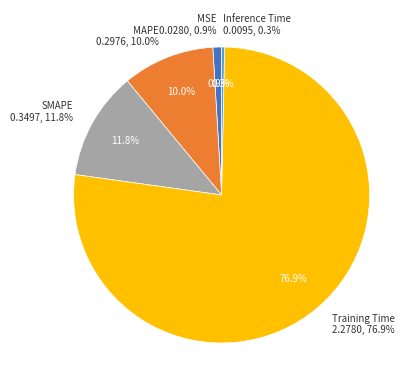

Which category has the smallest portion of the pie?

Inference Time